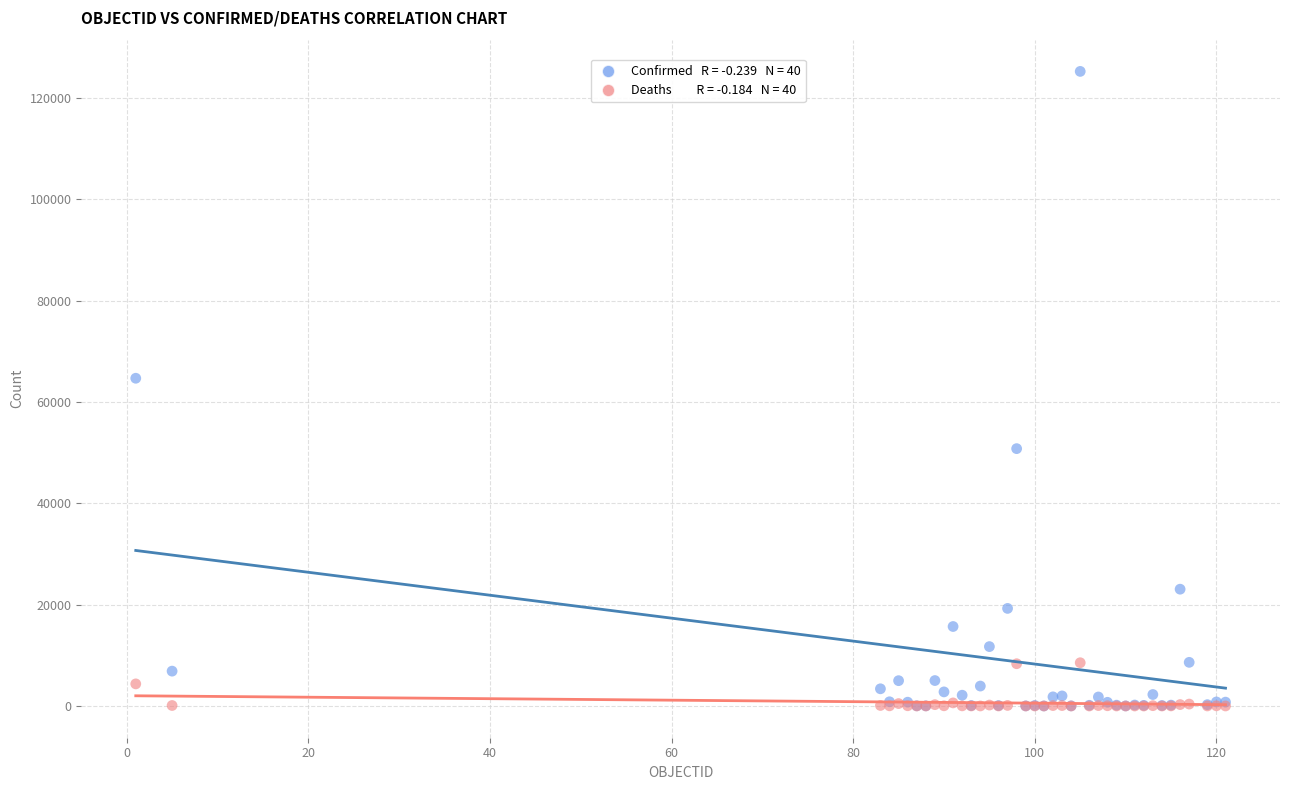

Across all series, what Y value is closest to 62609?

64670